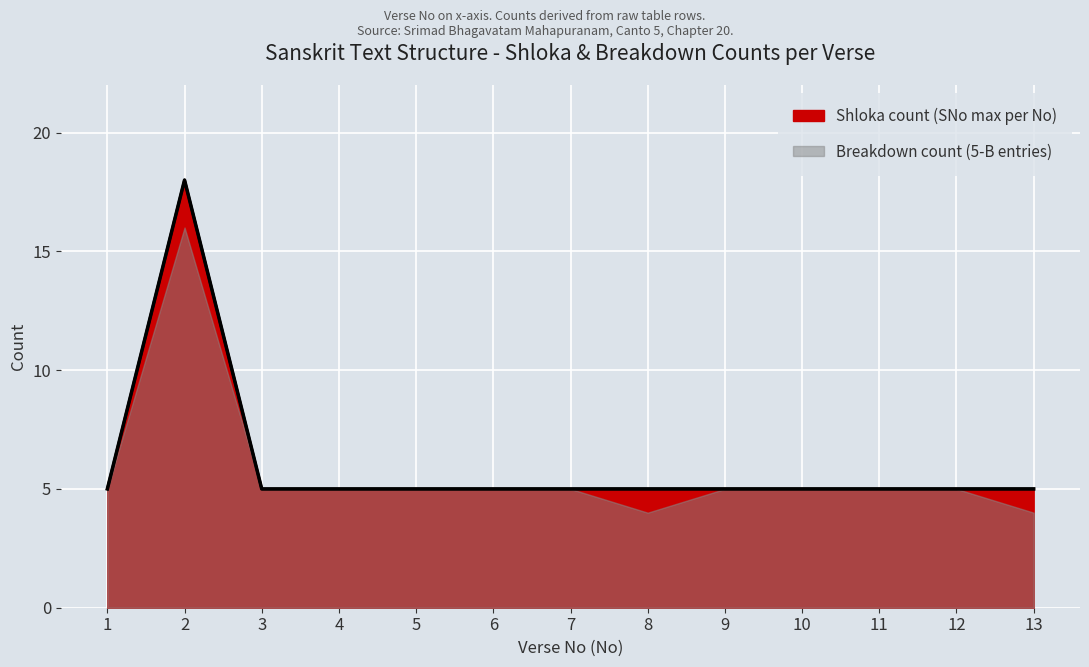

What is the average value of the Breakdown count (5-B entries) series?

6